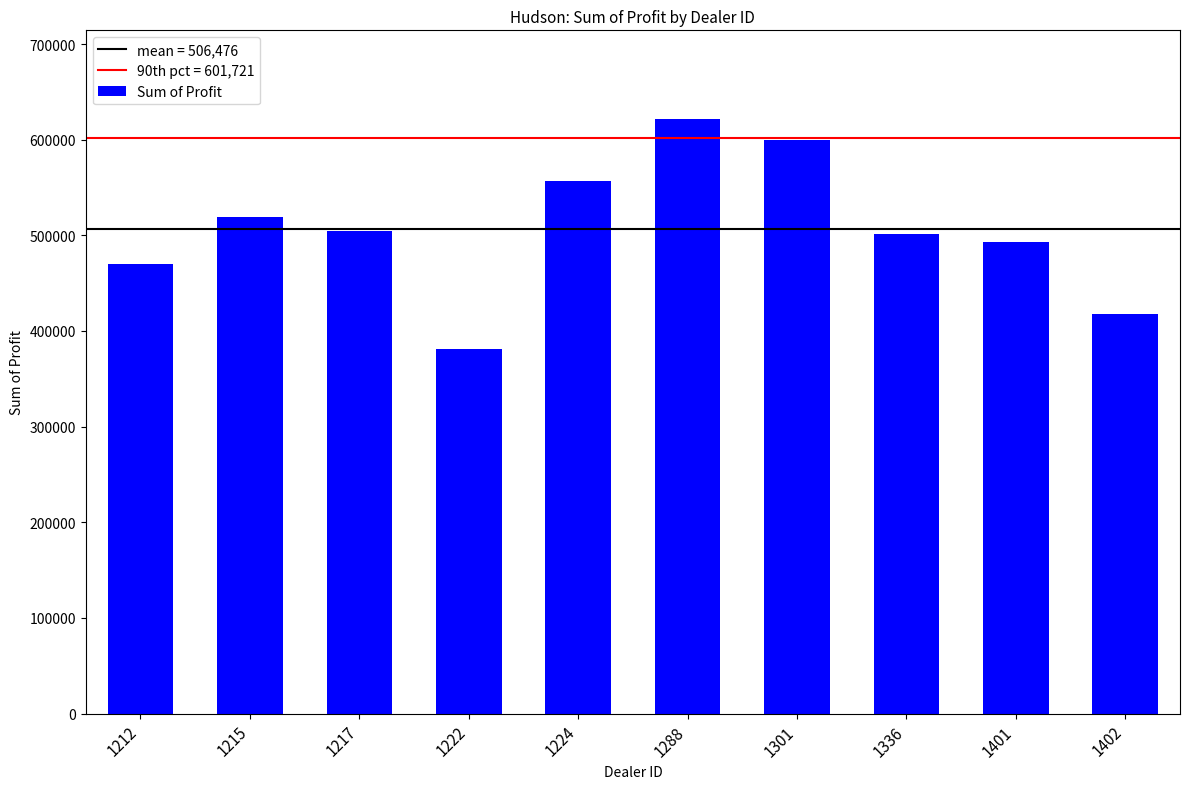

What is the ratio of the value at 1336 to the value at 1212?

1.1